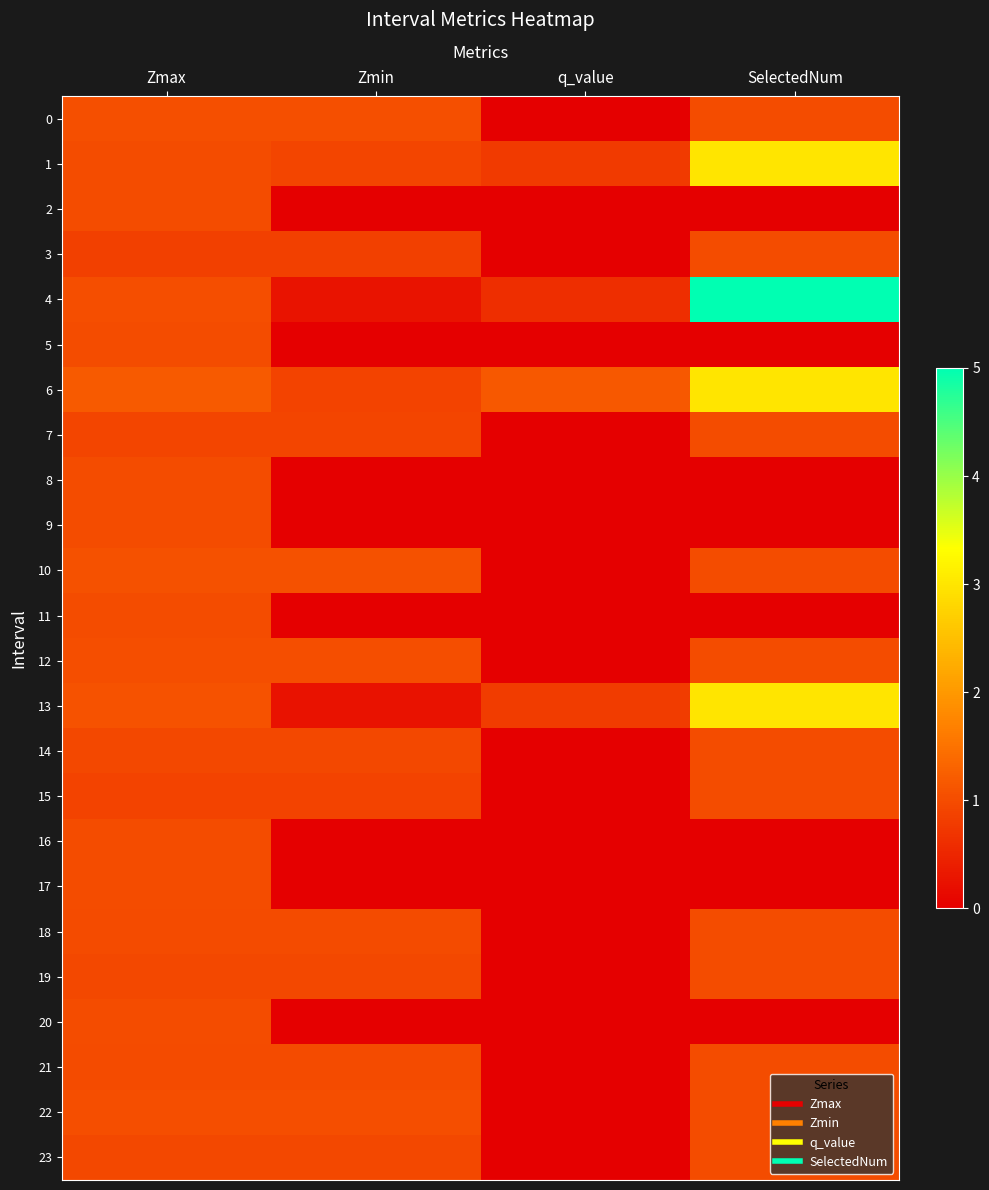

What is the total value across all series at Zmax?

24.0